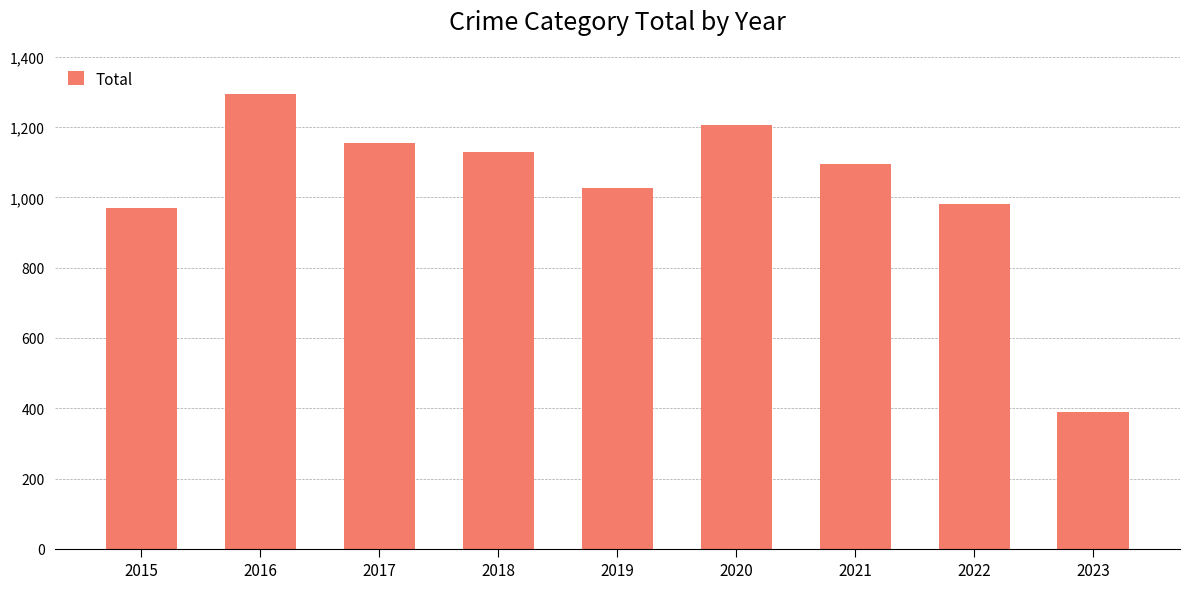

What is the minimum value shown in the chart?

389